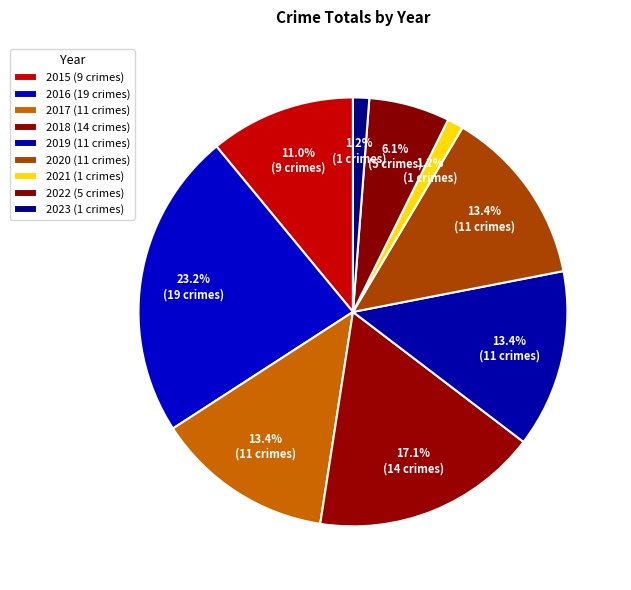

To the nearest percent, what is the combined percentage of 2023 and 2019?

15%